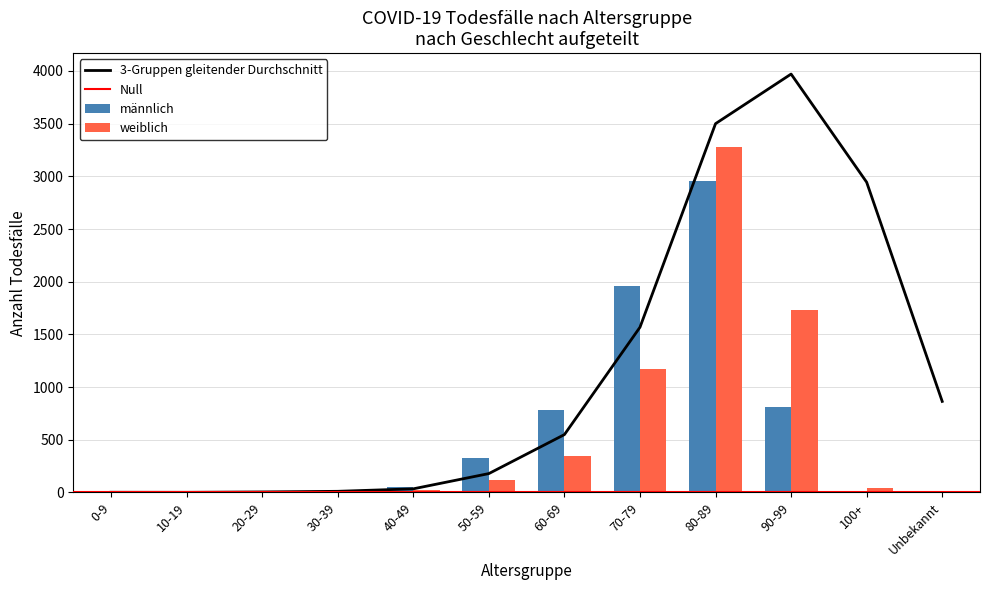

What is the difference between the highest and lowest values at 40-49?

28